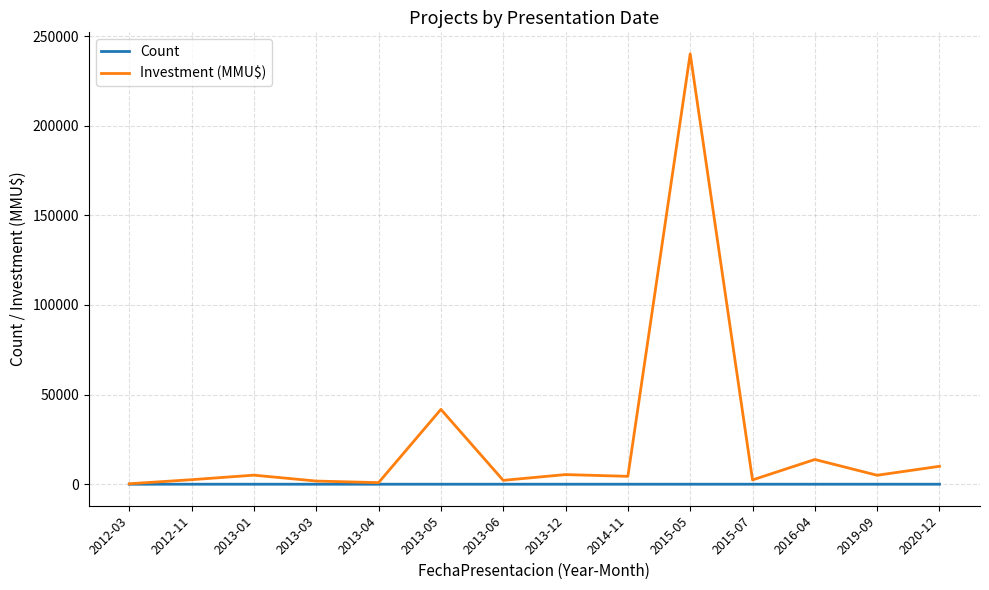

At how many categories does at least one series exceed 66593?

1